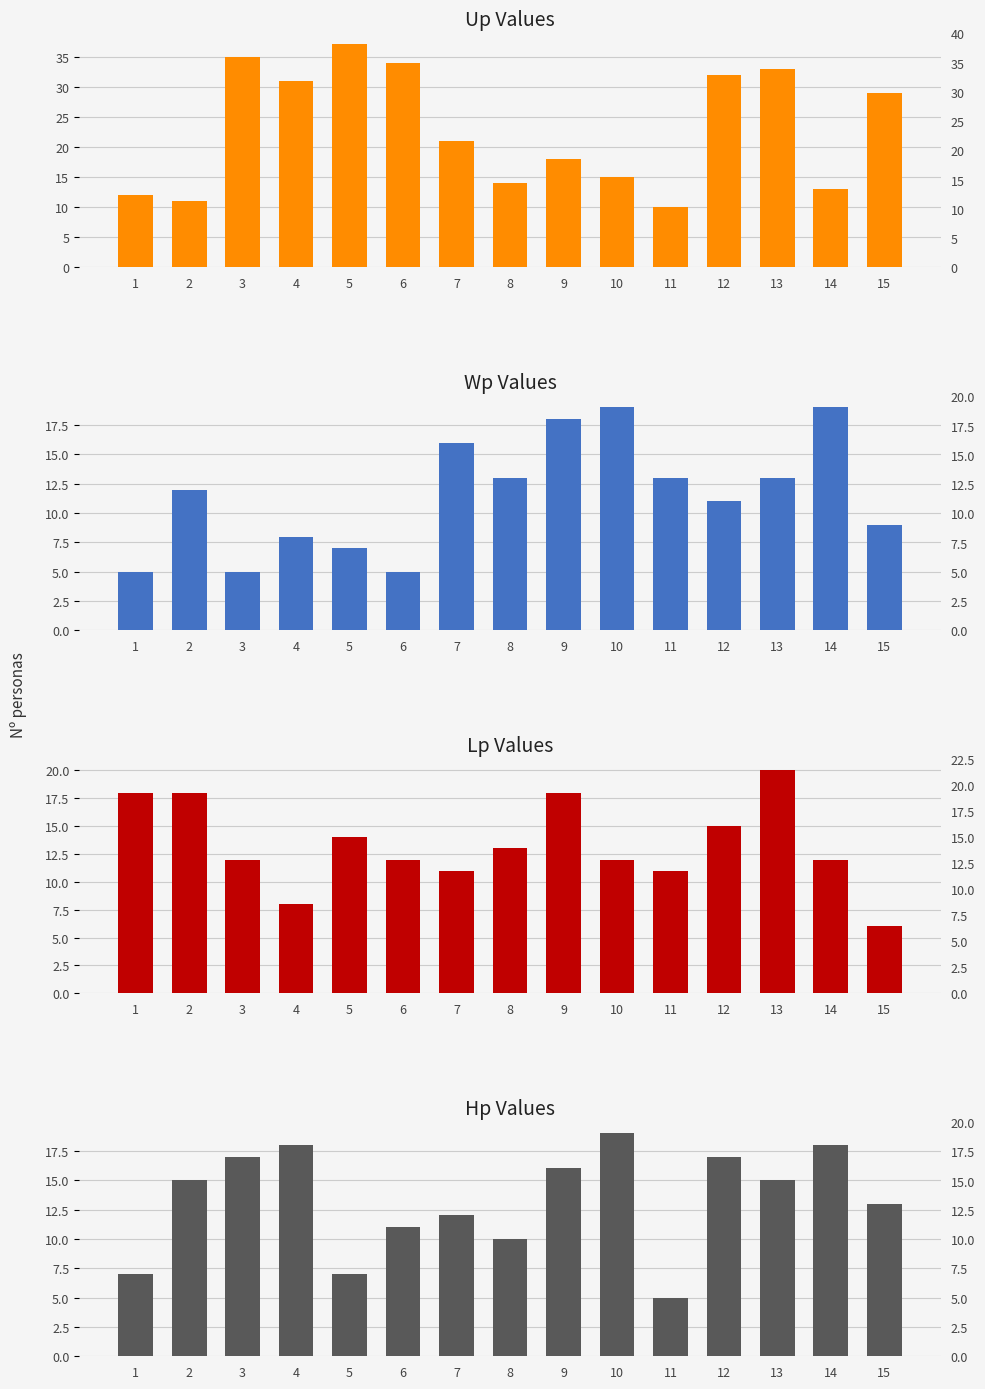

Reading left to right, what are all the values shown in this chart?

Up: 1=12	2=11	3=35	4=31	5=37	6=34	7=21	8=14	9=18	10=15	11=10	12=32	13=33	14=13	15=29
Wp: 1=5	2=12	3=5	4=8	5=7	6=5	7=16	8=13	9=18	10=19	11=13	12=11	13=13	14=19	15=9
Lp: 1=18	2=18	3=12	4=8	5=14	6=12	7=11	8=13	9=18	10=12	11=11	12=15	13=20	14=12	15=6
Hp: 1=7	2=15	3=17	4=18	5=7	6=11	7=12	8=10	9=16	10=19	11=5	12=17	13=15	14=18	15=13